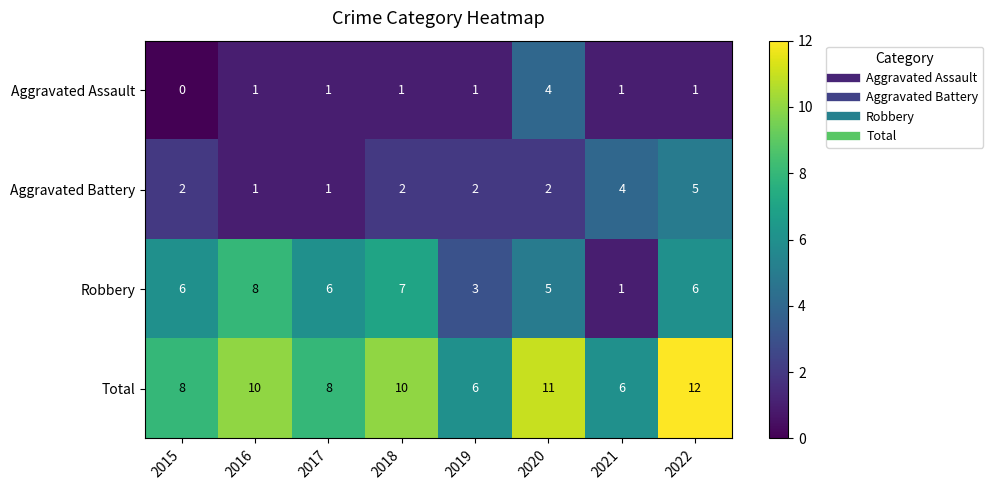

Is it true that Robbery equals 0 at 2021?

False